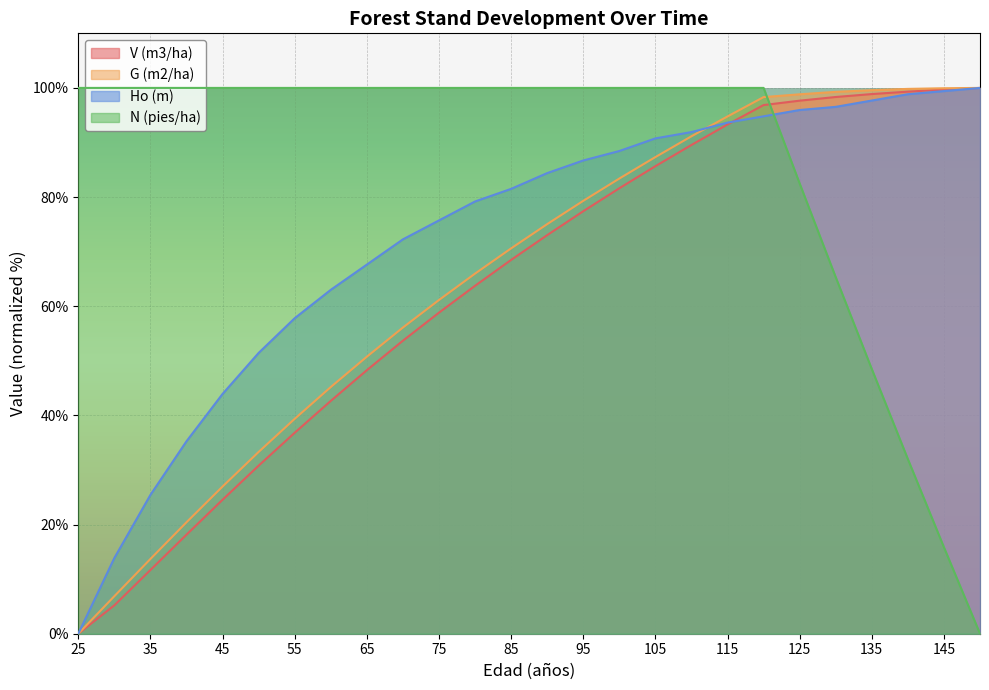

How many times do N (pies/ha) and Ho (m) cross each other?

1